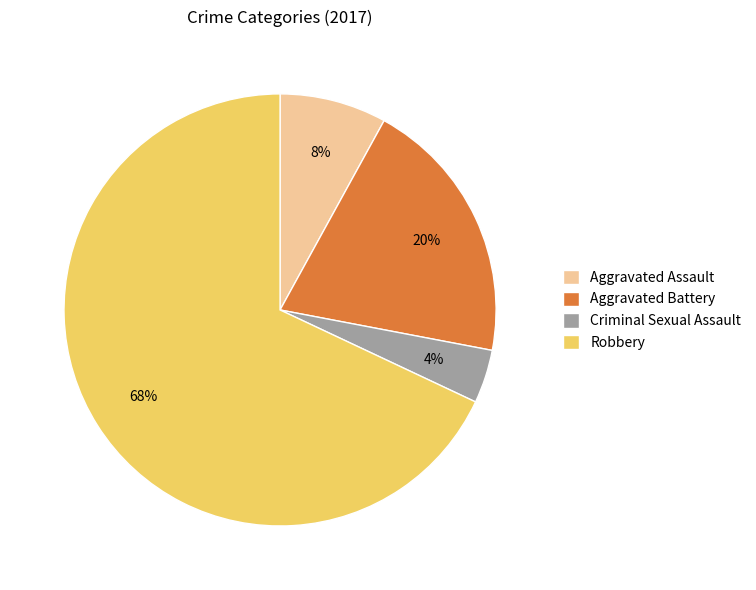

What is the smallest slice in the pie chart?

Criminal Sexual Assault